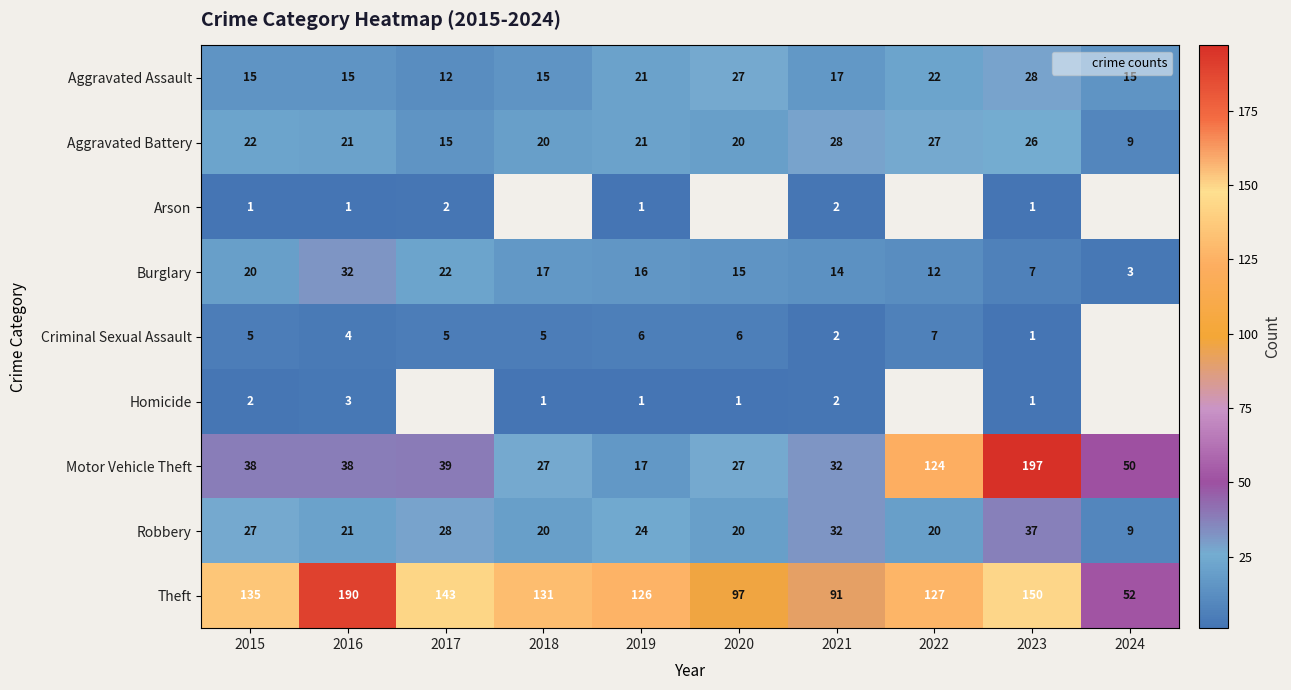

At which label does Motor Vehicle Theft reach its minimum?

2019